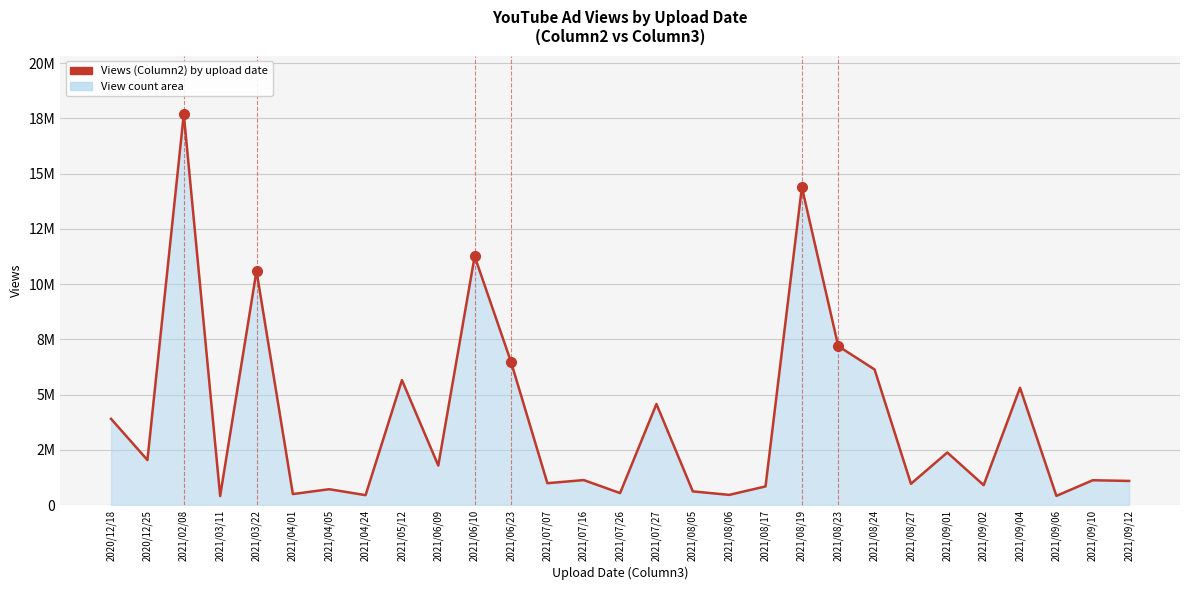

Does the chart display data point markers on the line(s)?

No